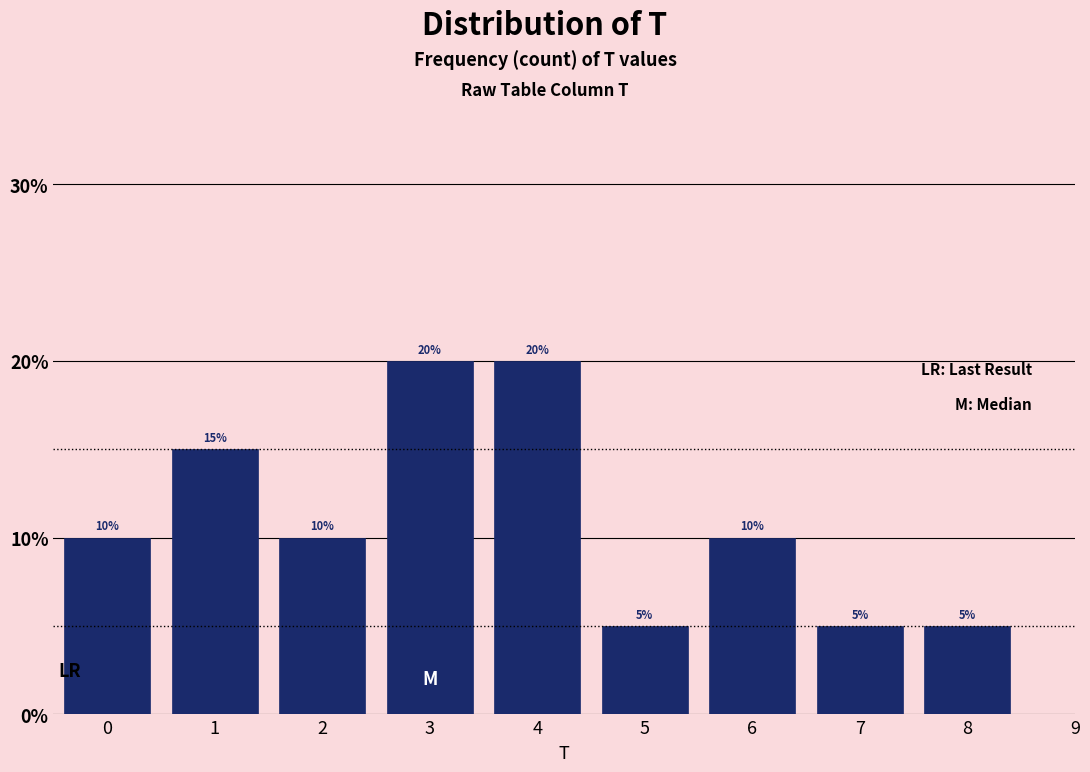

Reading left to right, what are all the values shown in this chart?

10	15	10	20	20	5	10	5	5